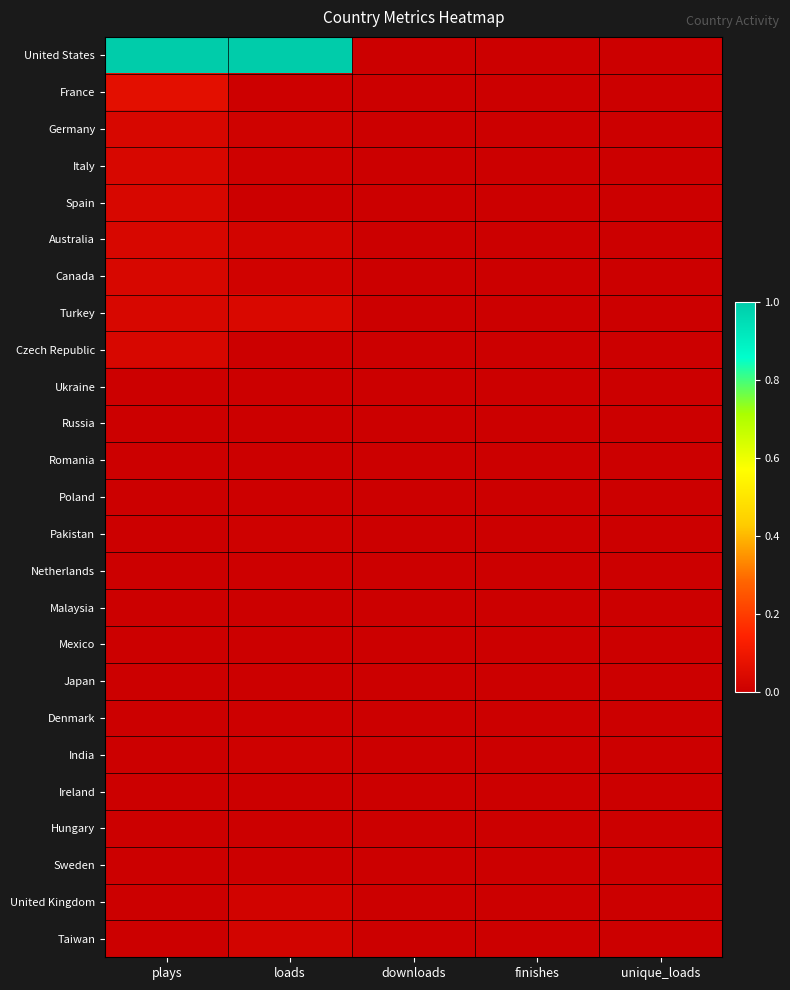

Which series has the largest total across all categories?

United States